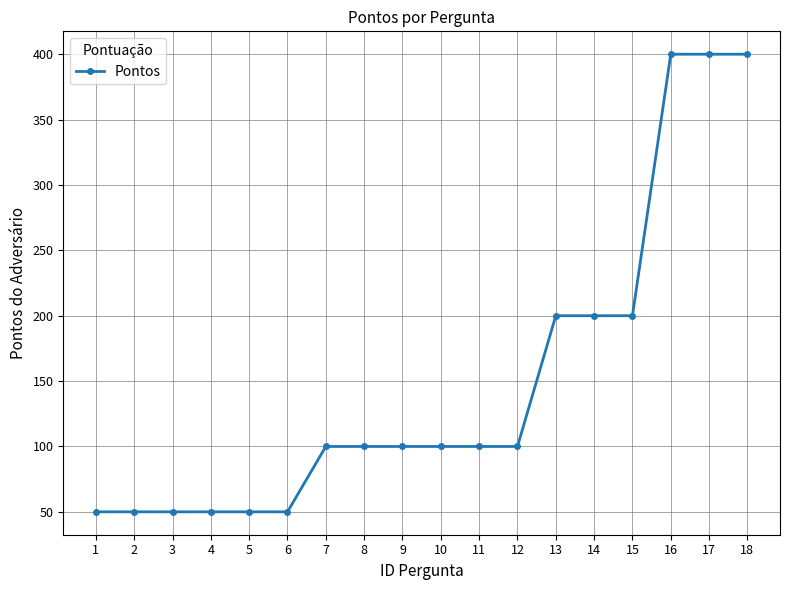

What is the smallest value displayed?

50